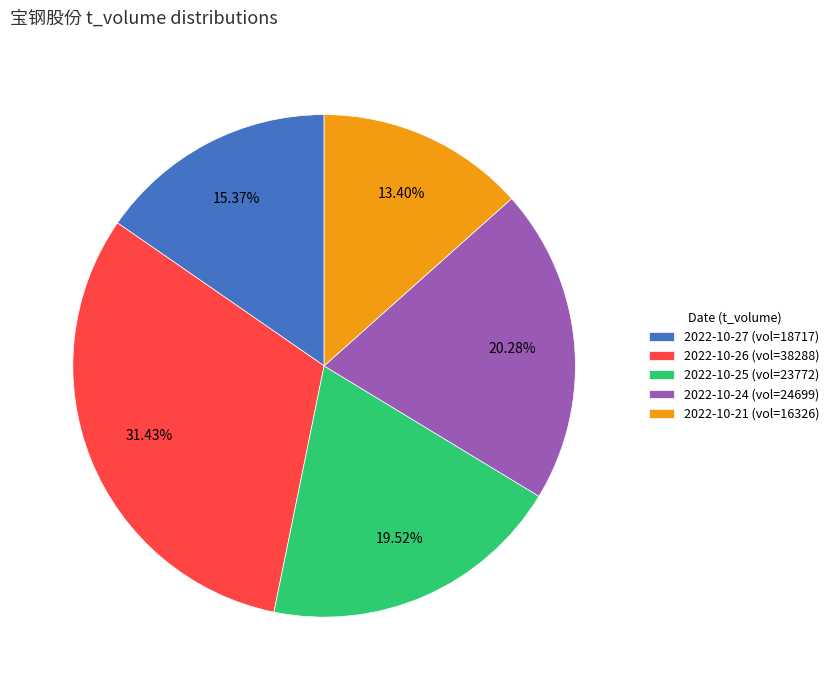

Count the number of slices in the pie.

5